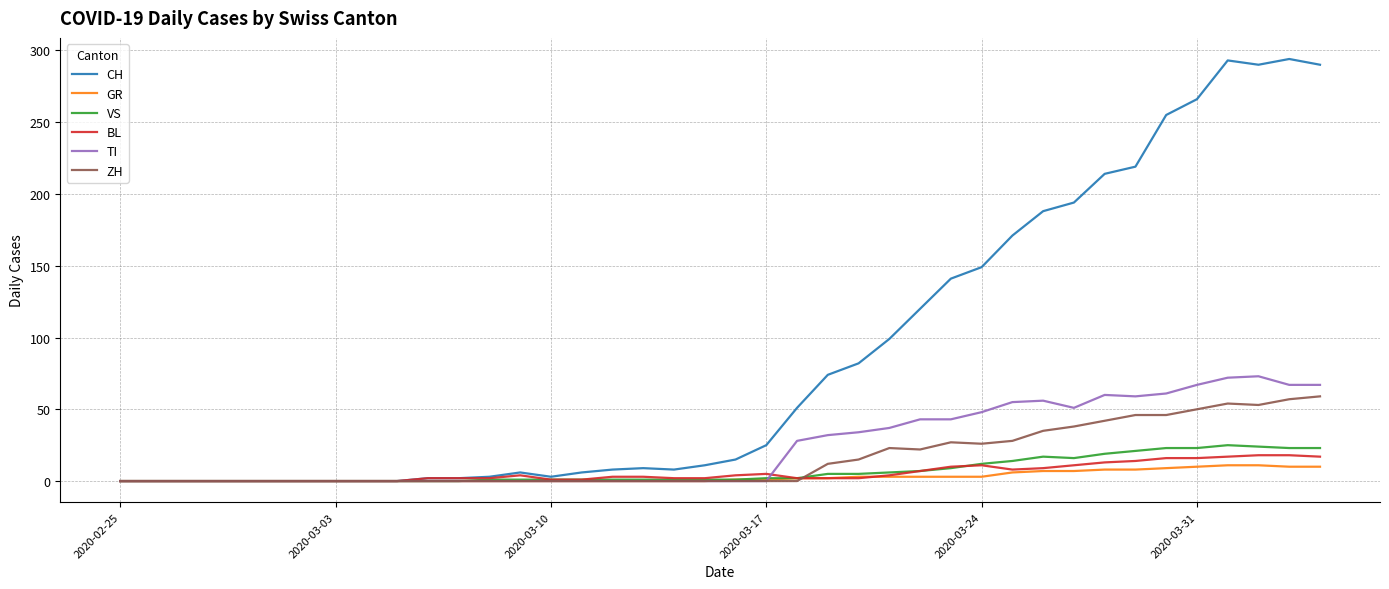

What is the difference between the second highest and minimum values in the CH series?

293